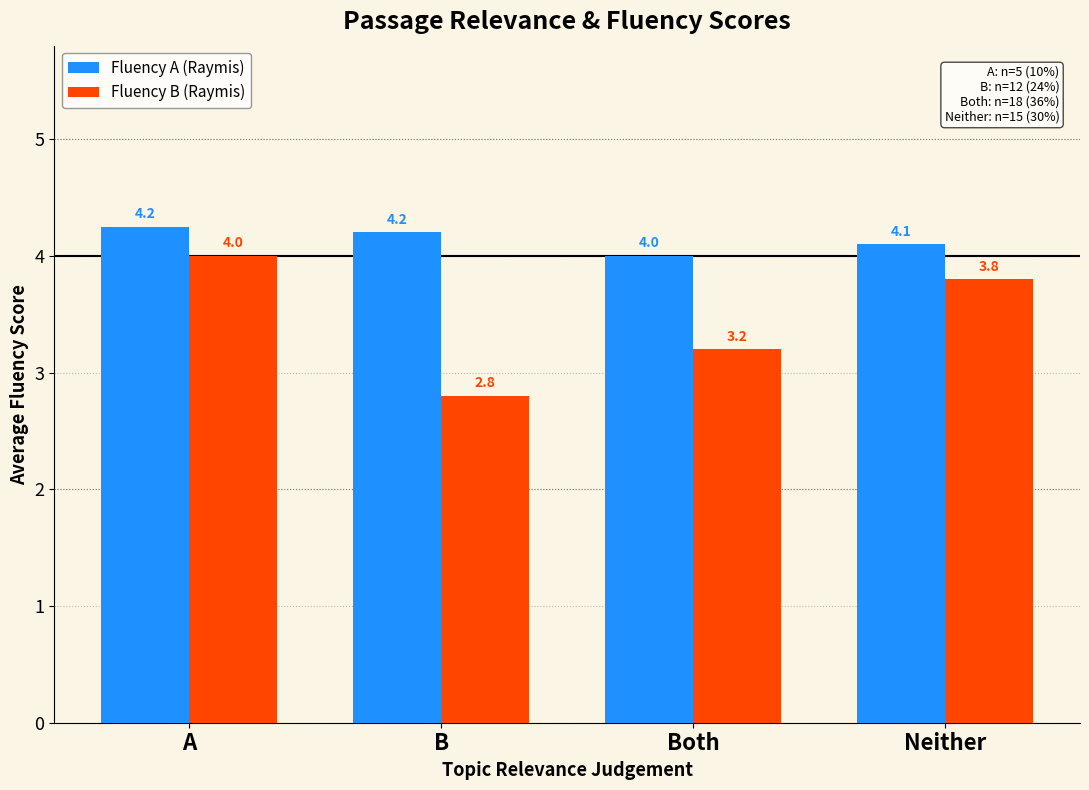

At which category is the sum across all series the highest?

A